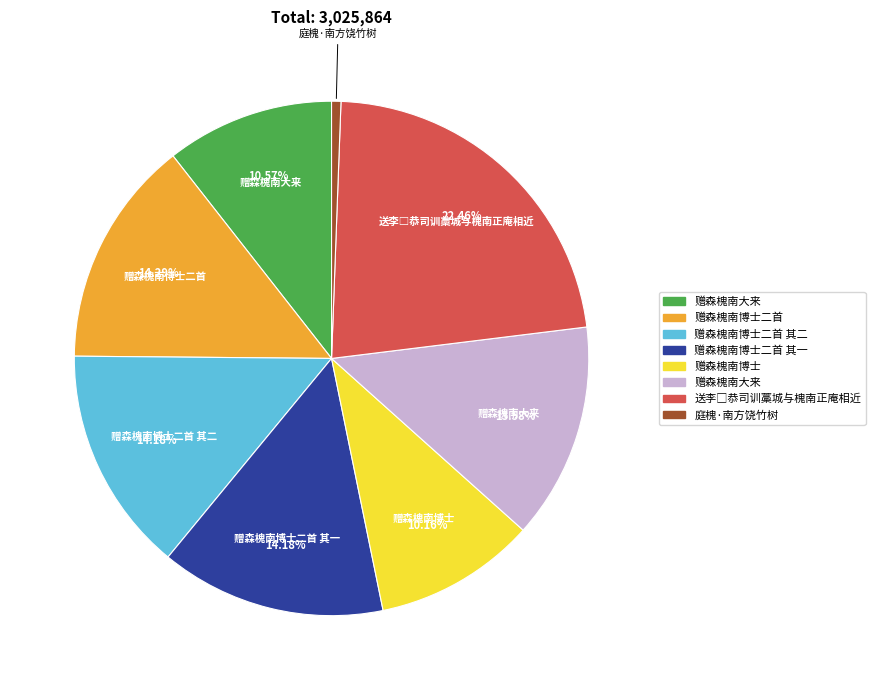

Does any single category account for the majority?

No